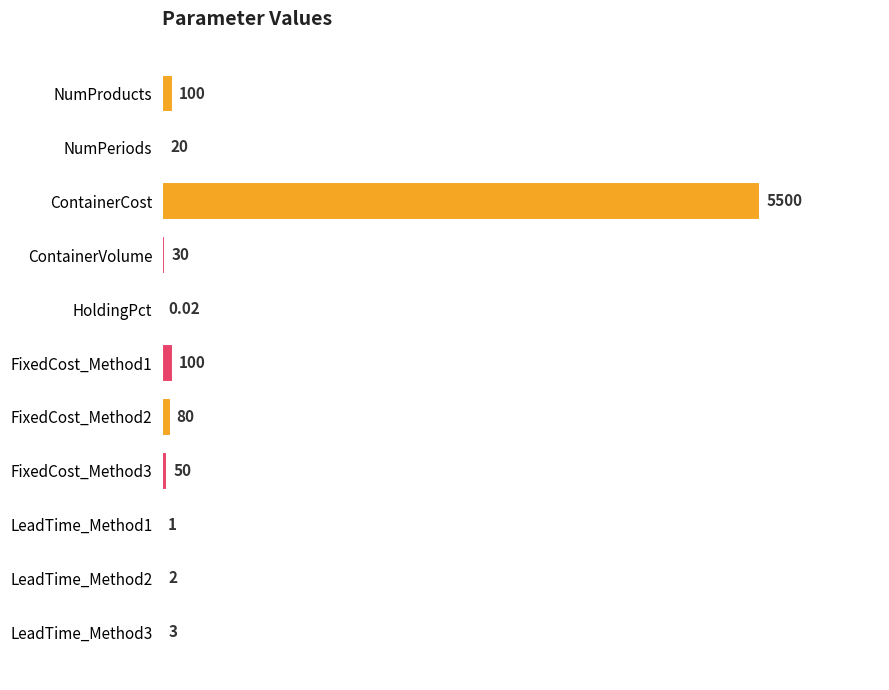

What is the sum of all values?

5886.0